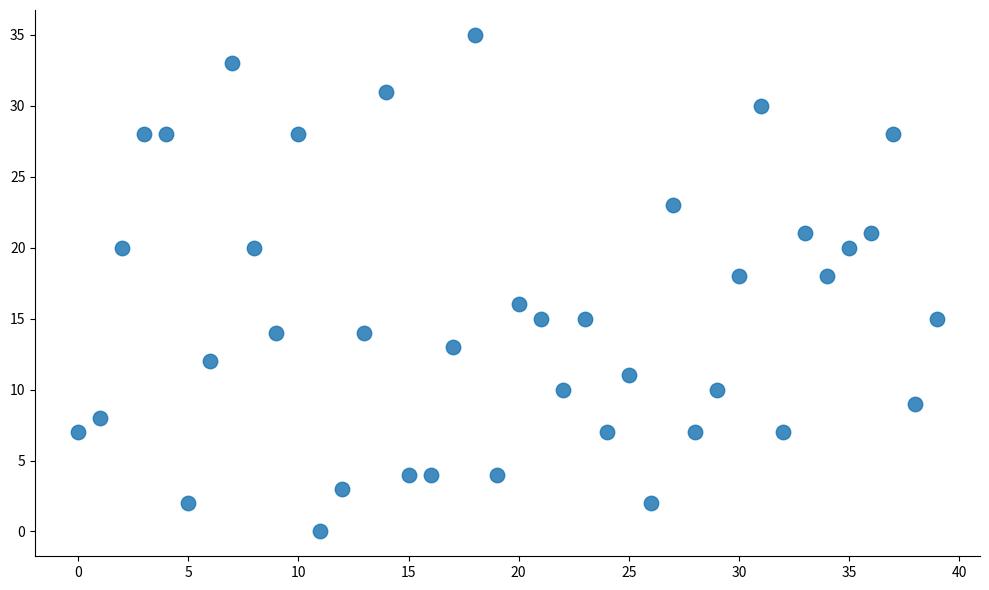

What is the range of Y values (max minus min)?

35